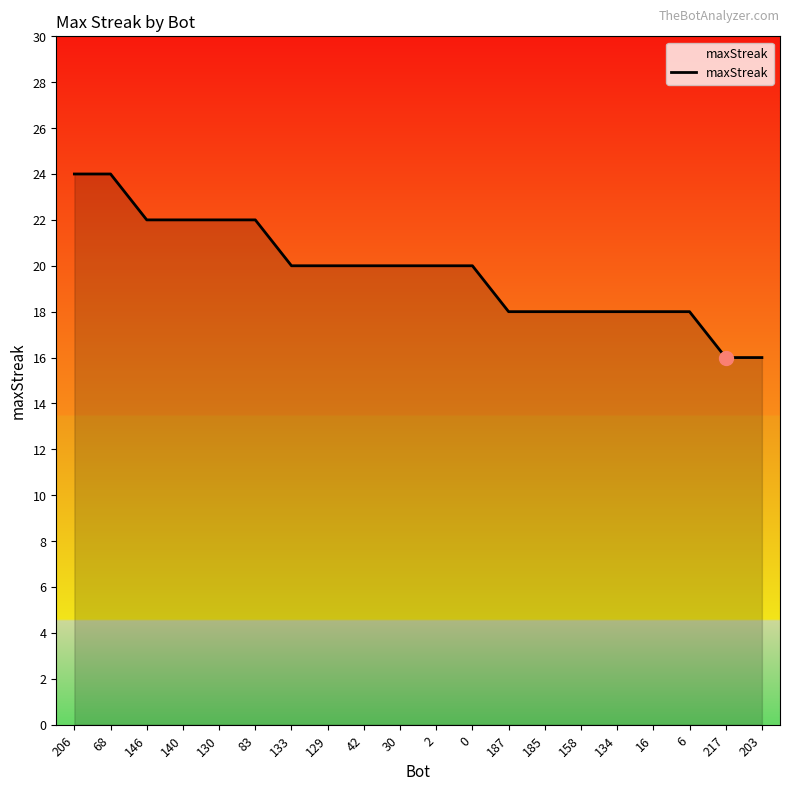

What is the sum of the values at 83 and 185?

40